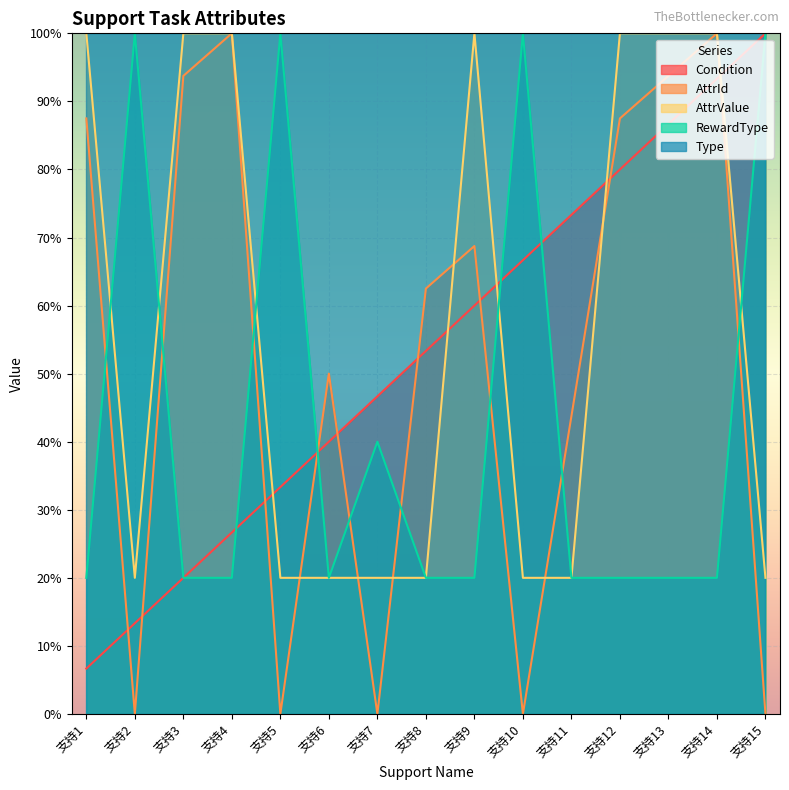

Is the value of RewardType at 支持14 greater than the value of Type at 支持15?

No